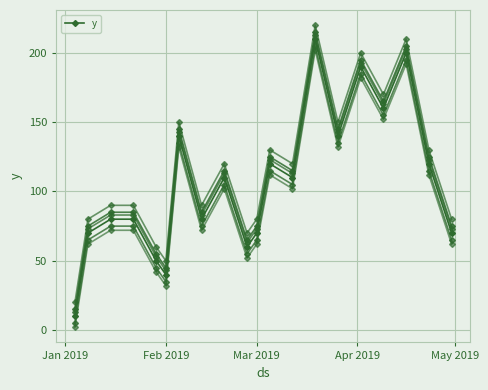

Reading left to right, transcribe all the data shown in this chart.

10	70	80	80	50	40	140	80	110	60	70	120	110	210	140	190	160	200	120	70